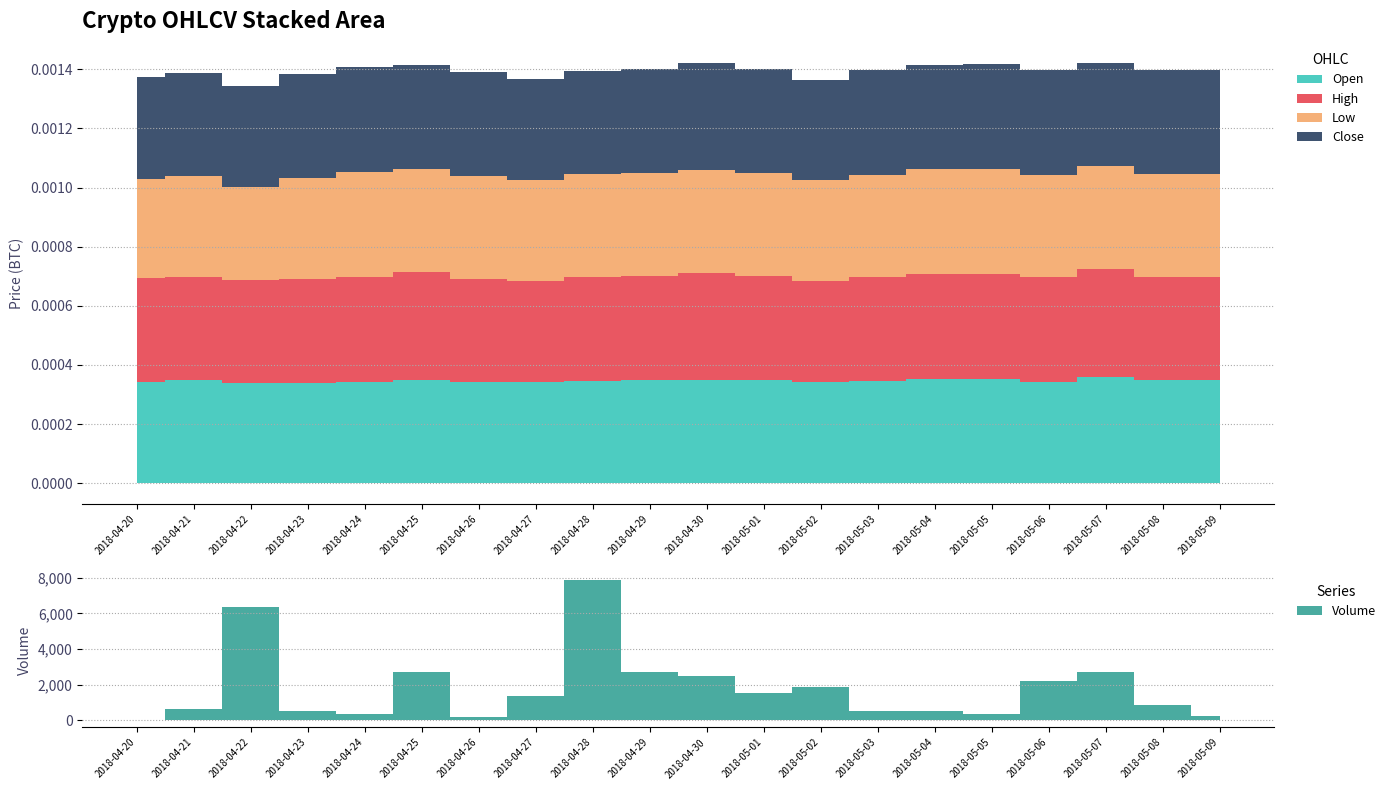

What position from the left is 2018-04-21?

2